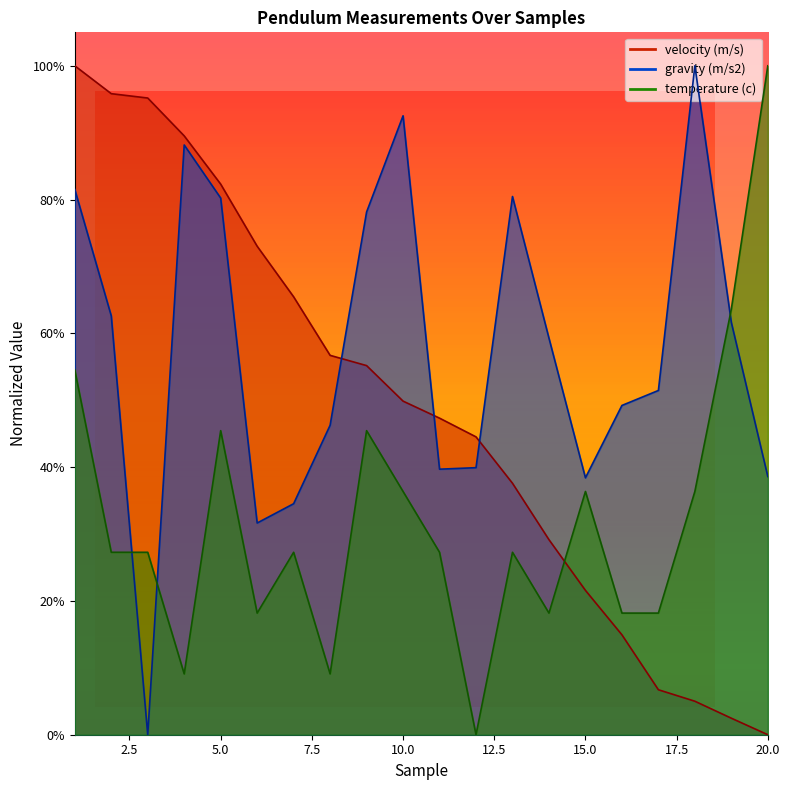

The value of gravity (m/s2) at 14 is 0.6. True or false?

True